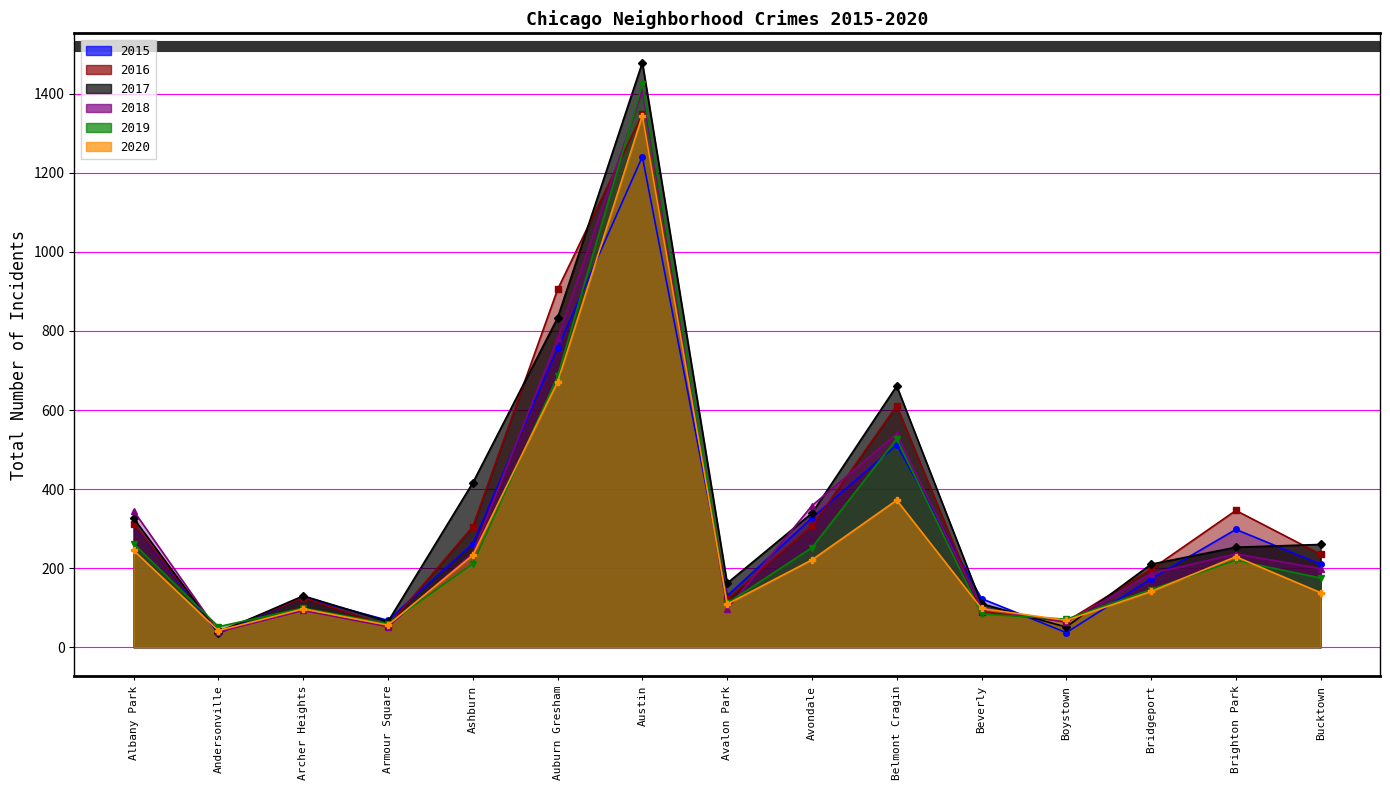

How many values in the 2016 series are below 235?

7